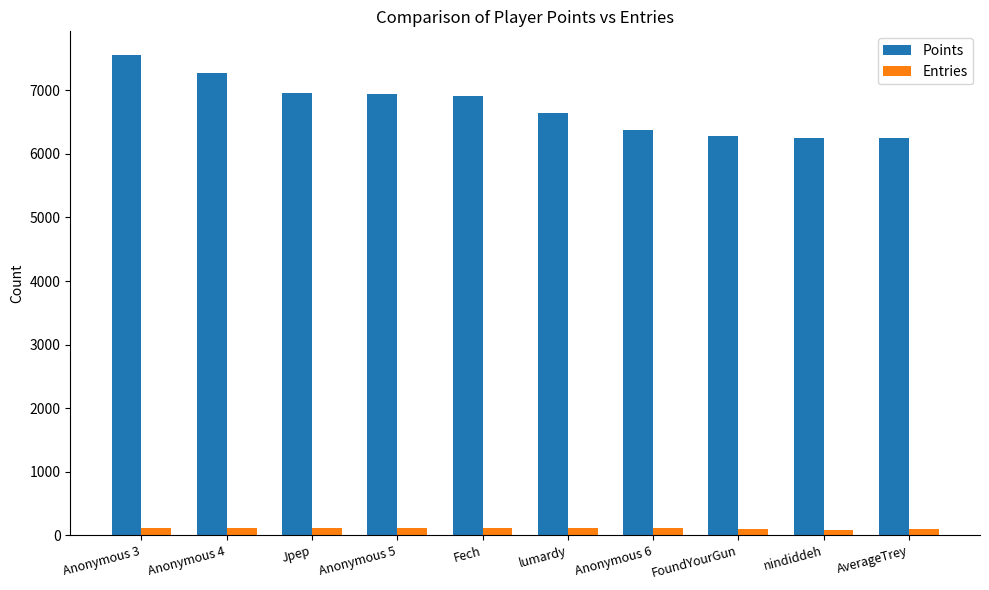

Which series has the widest spread of values?

Points